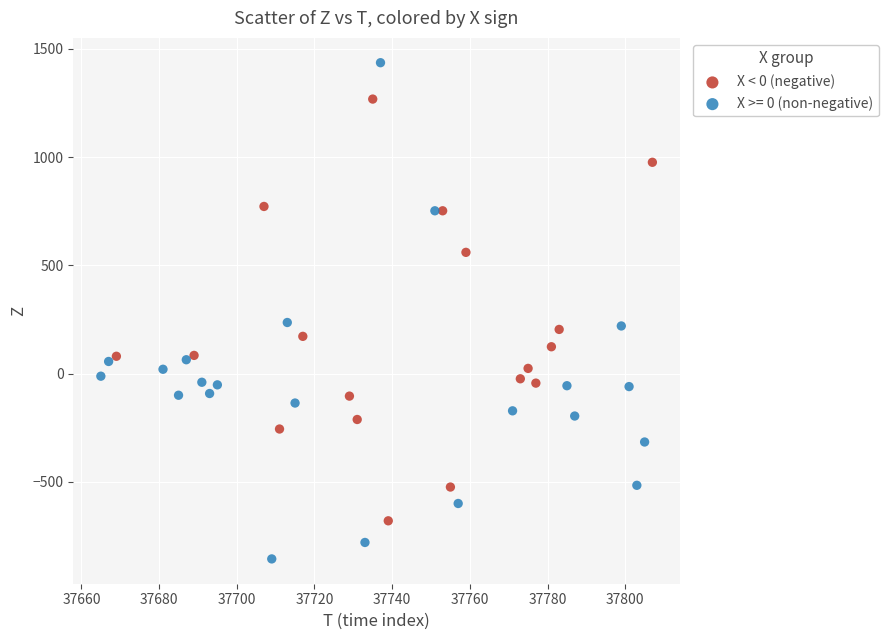

Which series contains the highest Y value?

X >= 0 (non-negative)